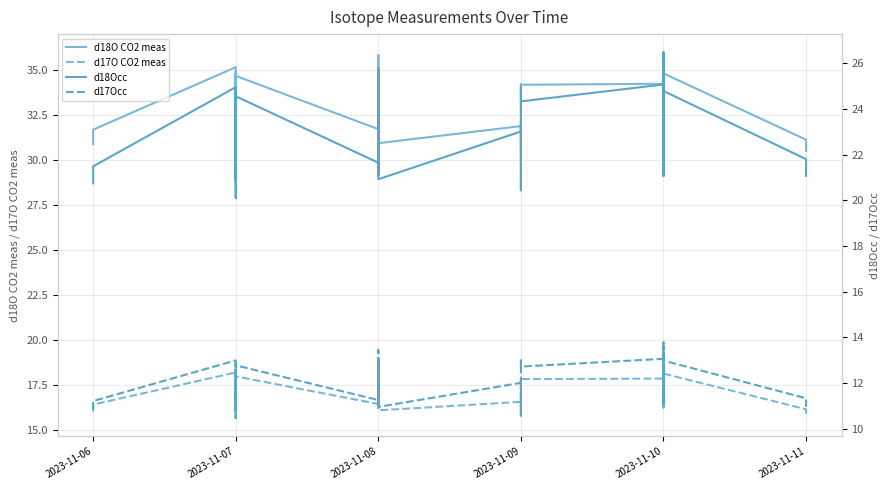

True or false: d18O CO2 meas and d17Occ cross at least once.

False